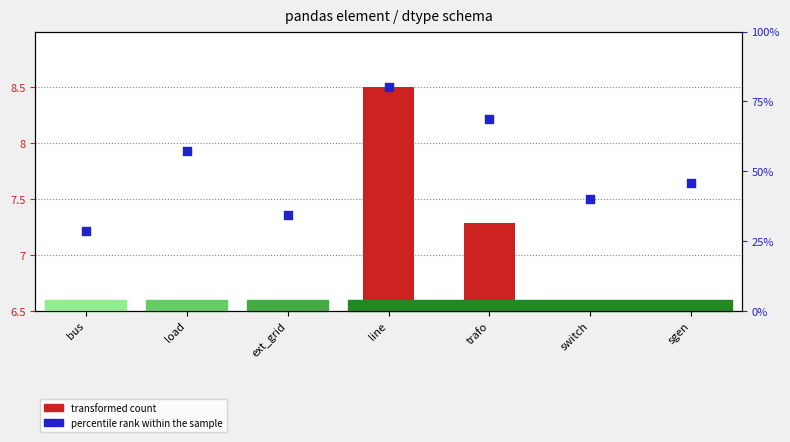

Which series has the largest total across all categories?

percentile rank within the sample